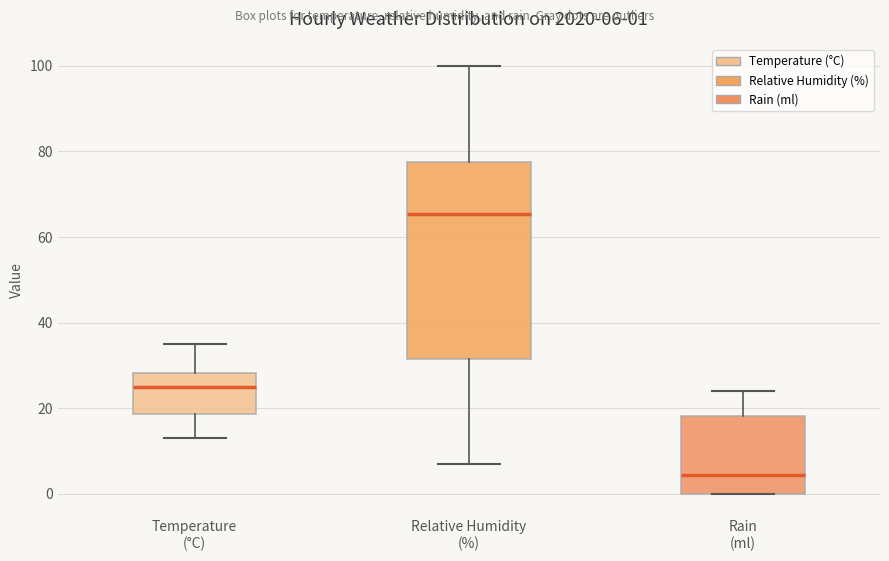

Which box's median line is the lowest?

Rain (ml)